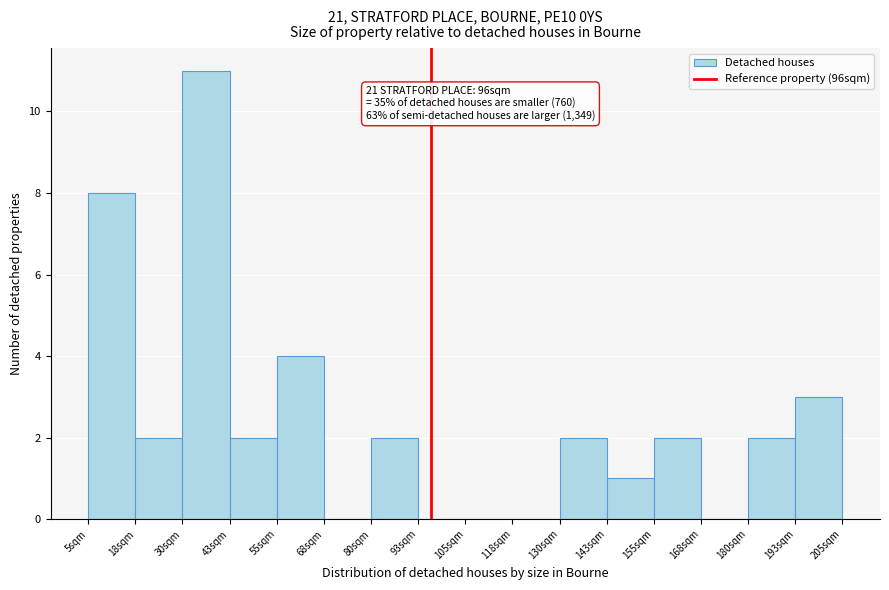

Which range on the x-axis has the tallest bar?

30 to 42